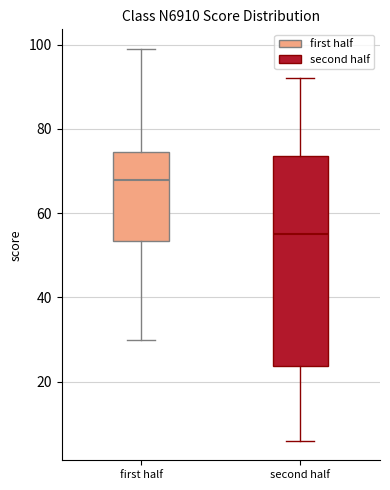

Reading left to right, read every box against the y-axis: the position of its median line, the range the box covers, and the ends of its whiskers. The values are not printed on the chart, so give them approximately, as read against the axis.

first half: median 68, box 54 to 74, whiskers 30 to 100
second half: median 56, box 24 to 74, whiskers 6 to 92